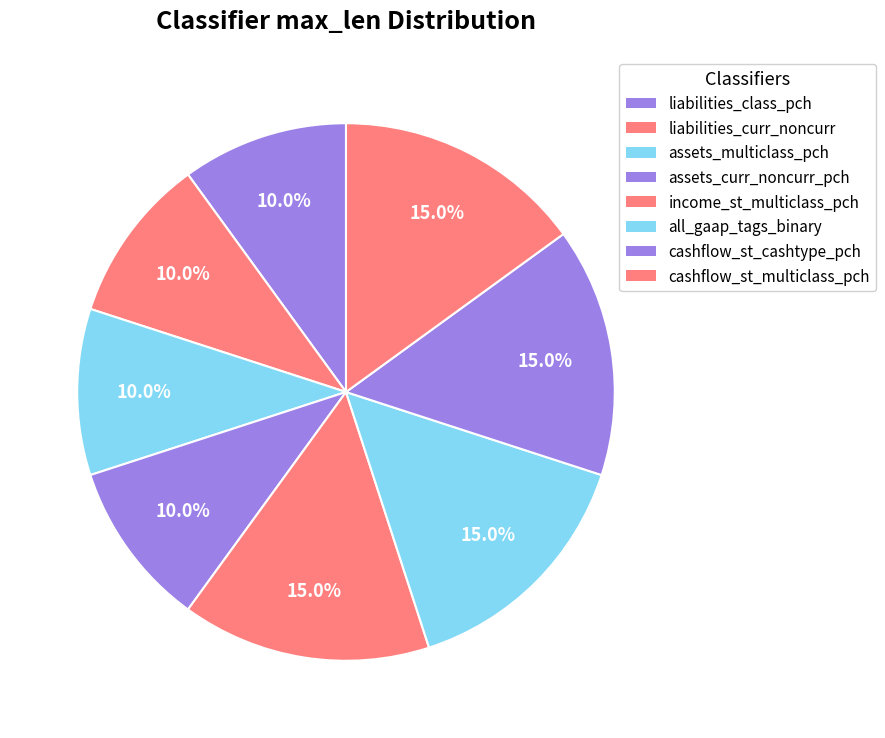

Is there a majority slice in this chart?

No